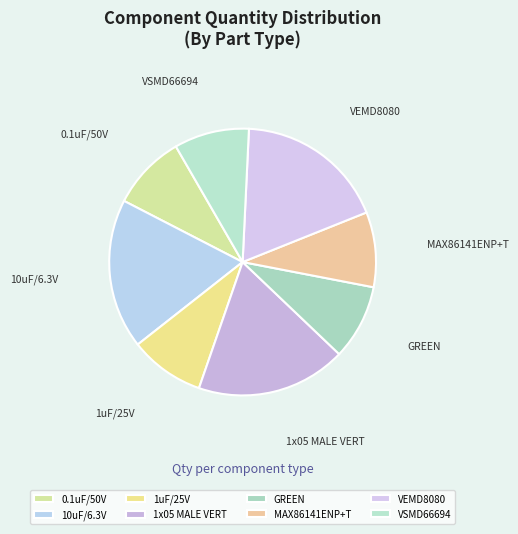

Combined, do VSMD66694 and 1x05 MALE VERT account for over 50%?

No